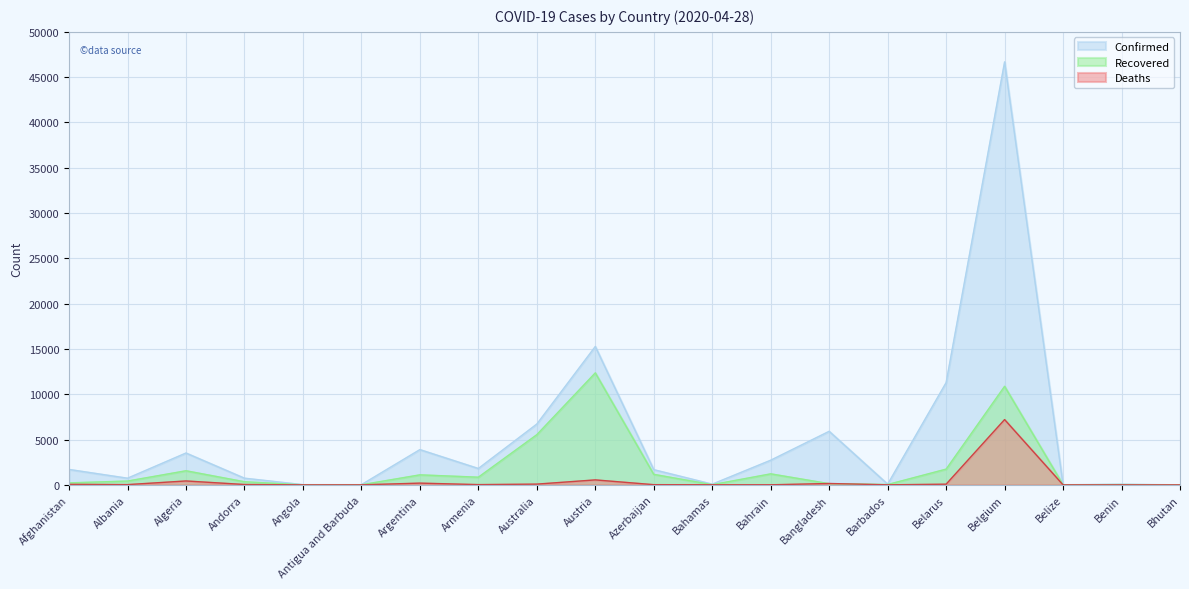

In Recovered, how many points are higher than both neighbors (excluding endpoints)?

6